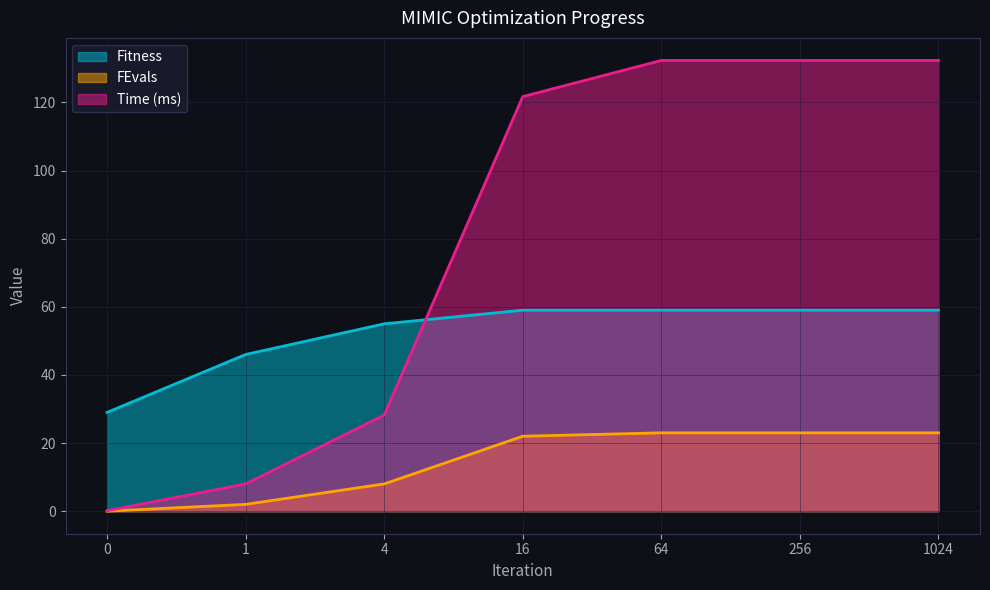

Which series changed the most between 4 and 256?

Time (ms)